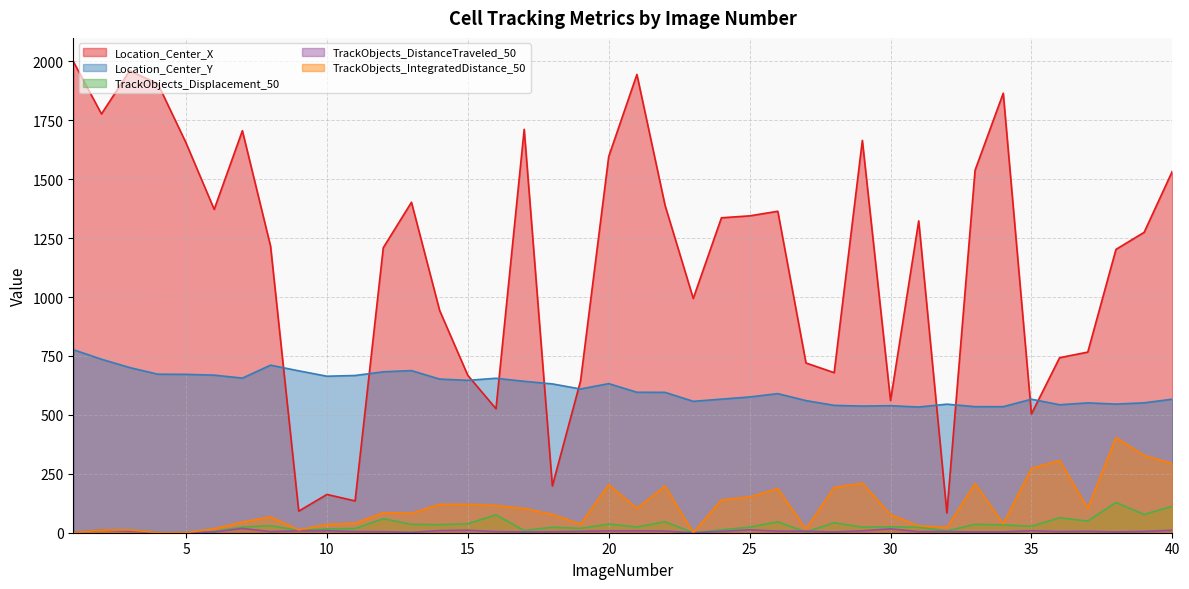

How many positive values does the TrackObjects_Displacement_50 series have?

36